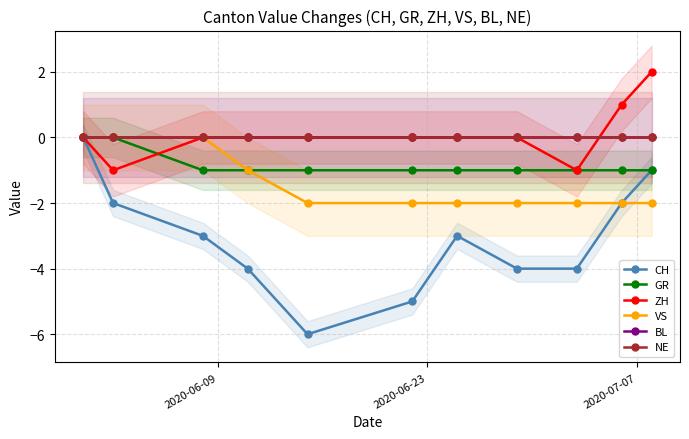

What are all the series names shown in the legend?

CH, GR, ZH, VS, BL, NE